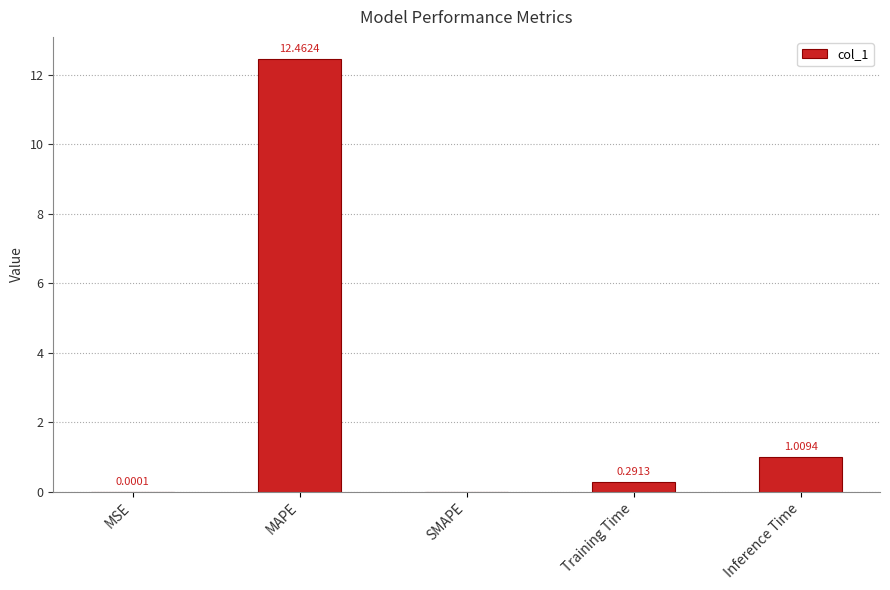

At which category does the chart reach its peak across all series?

MAPE